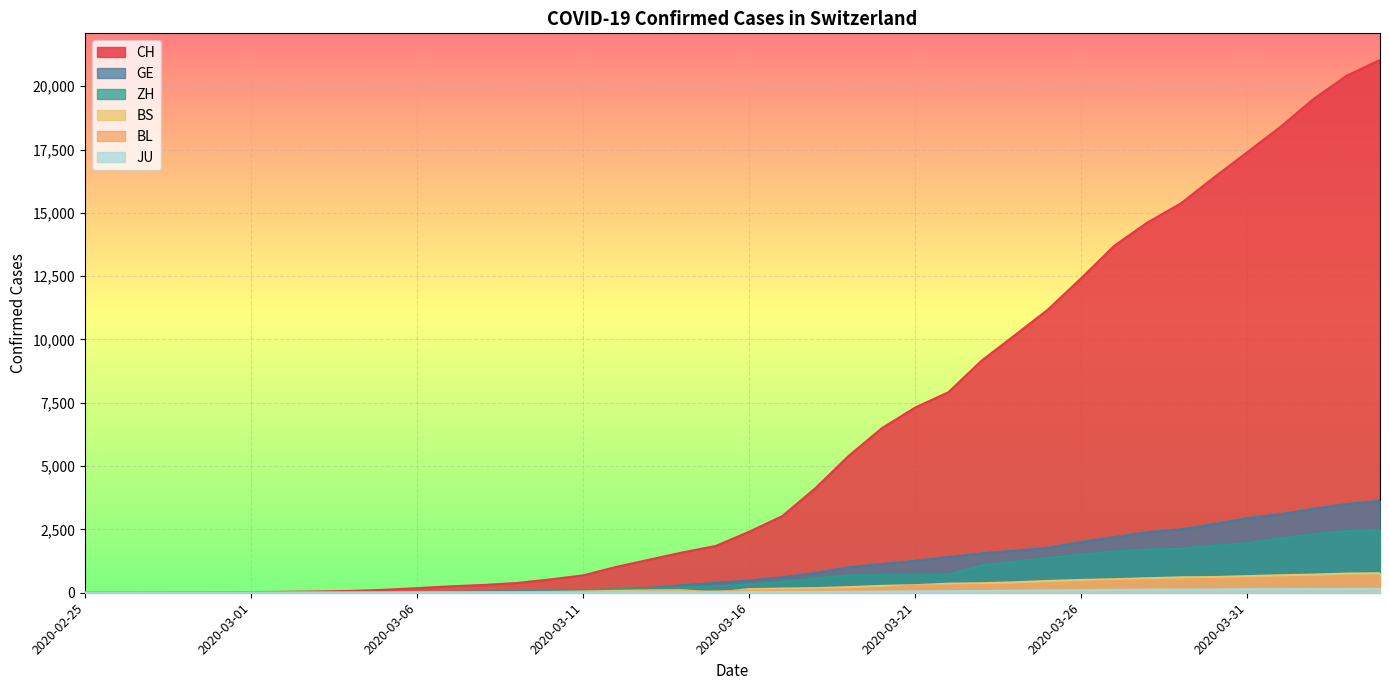

What is the total value across all series at 2020-03-16?

3461